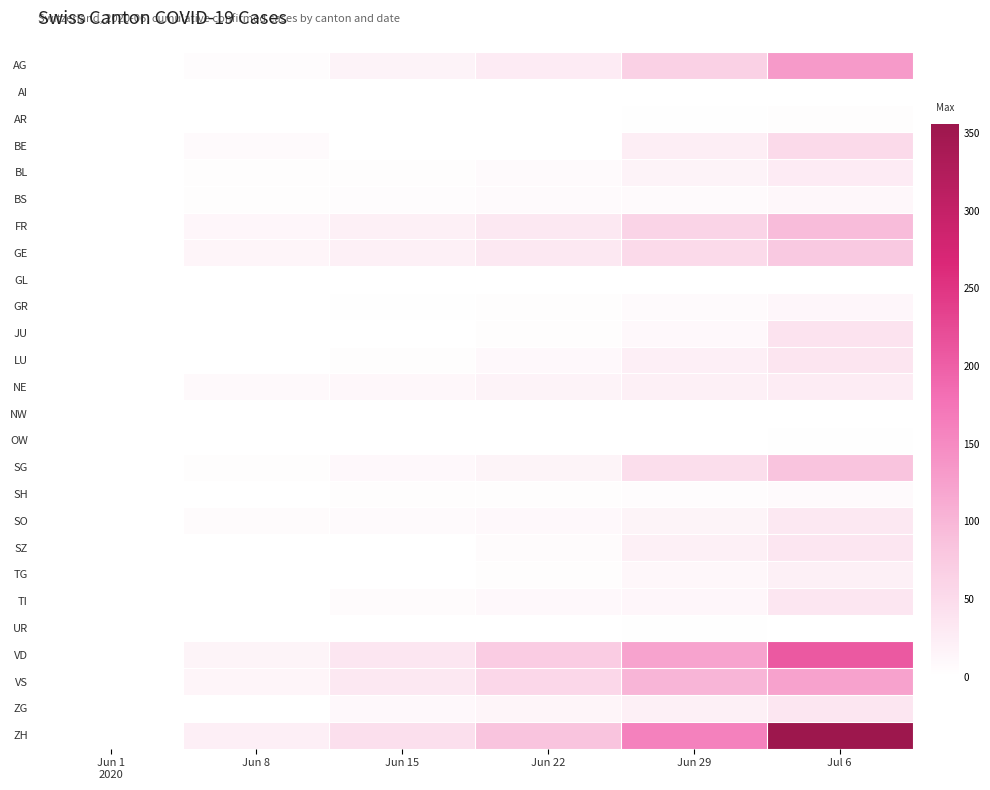

Reading right to left, extract all data points from this chart.

AG: Jul 6=132	Jun 29=65	Jun 22=28	Jun 15=17	Jun 8=5	Jun 1
2020=0
AI: Jul 6=0	Jun 29=0	Jun 22=0	Jun 15=0	Jun 8=0	Jun 1
2020=0
AR: Jul 6=4	Jun 29=2	Jun 22=0	Jun 15=0	Jun 8=0	Jun 1
2020=0
BE: Jul 6=52	Jun 29=25	Jun 22=0	Jun 15=0	Jun 8=8	Jun 1
2020=0
BL: Jul 6=29	Jun 29=17	Jun 22=7	Jun 15=4	Jun 8=3	Jun 1
2020=1
BS: Jul 6=12	Jun 29=7	Jun 22=7	Jun 15=5	Jun 8=4	Jun 1
2020=0
FR: Jul 6=94	Jun 29=61	Jun 22=32	Jun 15=22	Jun 8=13	Jun 1
2020=0
GE: Jul 6=76	Jun 29=52	Jun 22=32	Jun 15=22	Jun 8=14	Jun 1
2020=1
GL: Jul 6=1	Jun 29=1	Jun 22=0	Jun 15=0	Jun 8=0	Jun 1
2020=0
GR: Jul 6=13	Jun 29=8	Jun 22=3	Jun 15=2	Jun 8=1	Jun 1
2020=0
JU: Jul 6=39	Jun 29=11	Jun 22=3	Jun 15=1	Jun 8=0	Jun 1
2020=0
LU: Jul 6=37	Jun 29=23	Jun 22=10	Jun 15=3	Jun 8=1	Jun 1
2020=0
NE: Jul 6=27	Jun 29=21	Jun 22=18	Jun 15=12	Jun 8=9	Jun 1
2020=0
NW: Jul 6=0	Jun 29=0	Jun 22=0	Jun 15=0	Jun 8=0	Jun 1
2020=0
OW: Jul 6=2	Jun 29=1	Jun 22=0	Jun 15=0	Jun 8=0	Jun 1
2020=0
SG: Jul 6=83	Jun 29=46	Jun 22=16	Jun 15=11	Jun 8=4	Jun 1
2020=0
SH: Jul 6=7	Jun 29=5	Jun 22=3	Jun 15=3	Jun 8=1	Jun 1
2020=0
SO: Jul 6=32	Jun 29=16	Jun 22=11	Jun 15=8	Jun 8=6	Jun 1
2020=0
SZ: Jul 6=35	Jun 29=21	Jun 22=6	Jun 15=1	Jun 8=0	Jun 1
2020=0
TG: Jul 6=21	Jun 29=12	Jun 22=3	Jun 15=1	Jun 8=1	Jun 1
2020=0
TI: Jul 6=36	Jun 29=13	Jun 22=11	Jun 15=6	Jun 8=1	Jun 1
2020=0
UR: Jul 6=0	Jun 29=2	Jun 22=0	Jun 15=0	Jun 8=0	Jun 1
2020=0
VD: Jul 6=207	Jun 29=121	Jun 22=71	Jun 15=35	Jun 8=16	Jun 1
2020=0
VS: Jul 6=123	Jun 29=101	Jun 22=56	Jun 15=32	Jun 8=14	Jun 1
2020=1
ZG: Jul 6=36	Jun 29=21	Jun 22=14	Jun 15=11	Jun 8=1	Jun 1
2020=0
ZH: Jul 6=356	Jun 29=161	Jun 22=83	Jun 15=45	Jun 8=23	Jun 1
2020=0